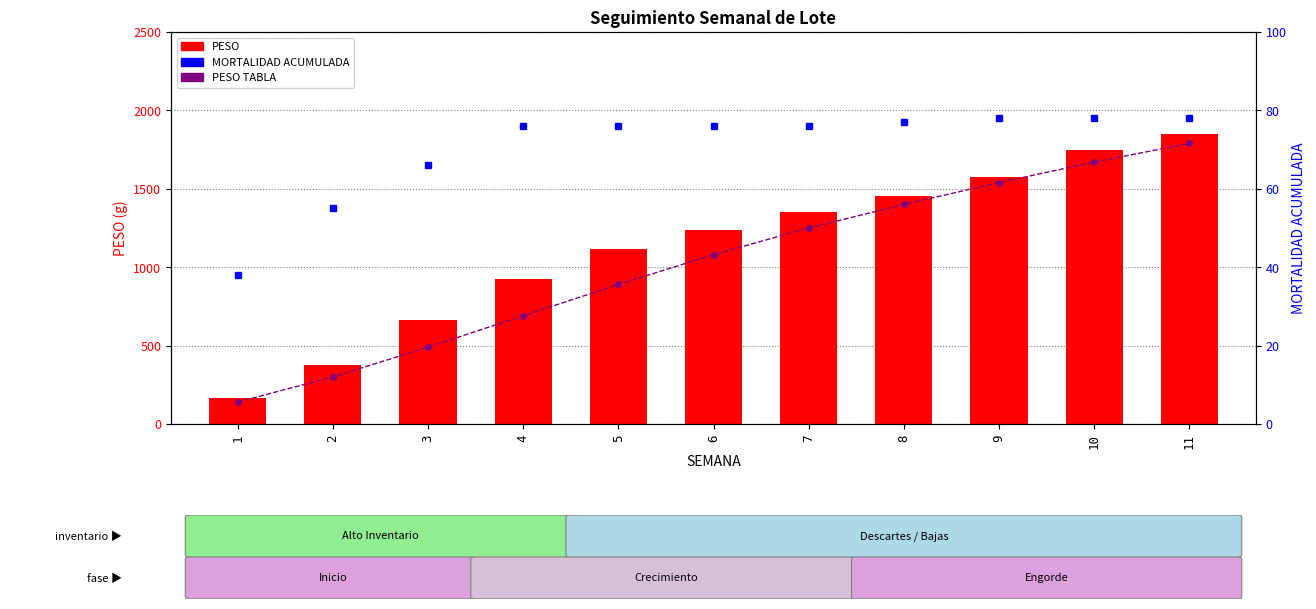

What is the maximum value shown in the chart?

1851.3